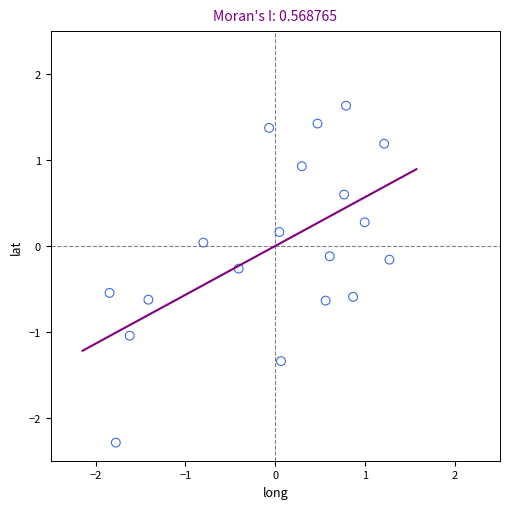

What is the range of X values (max minus min)?

3.1